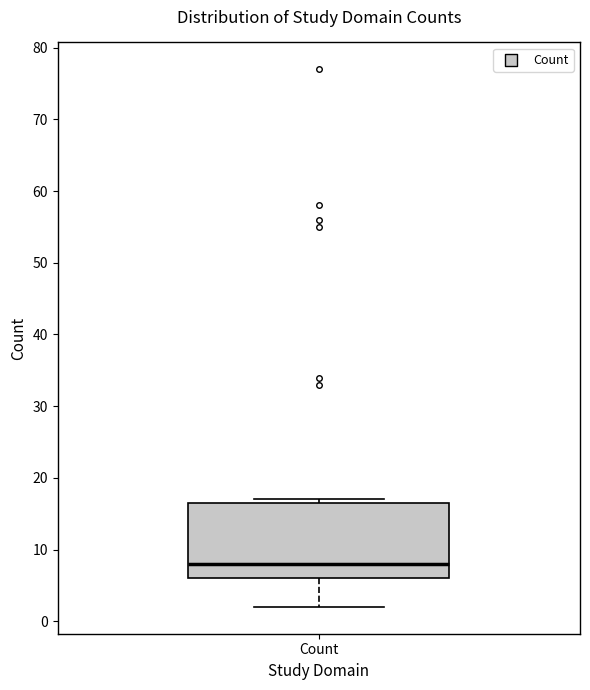

Where does the median line of the box for Count sit on the y-axis? The values are not printed on the chart, so give them approximately, as read against the axis.

8